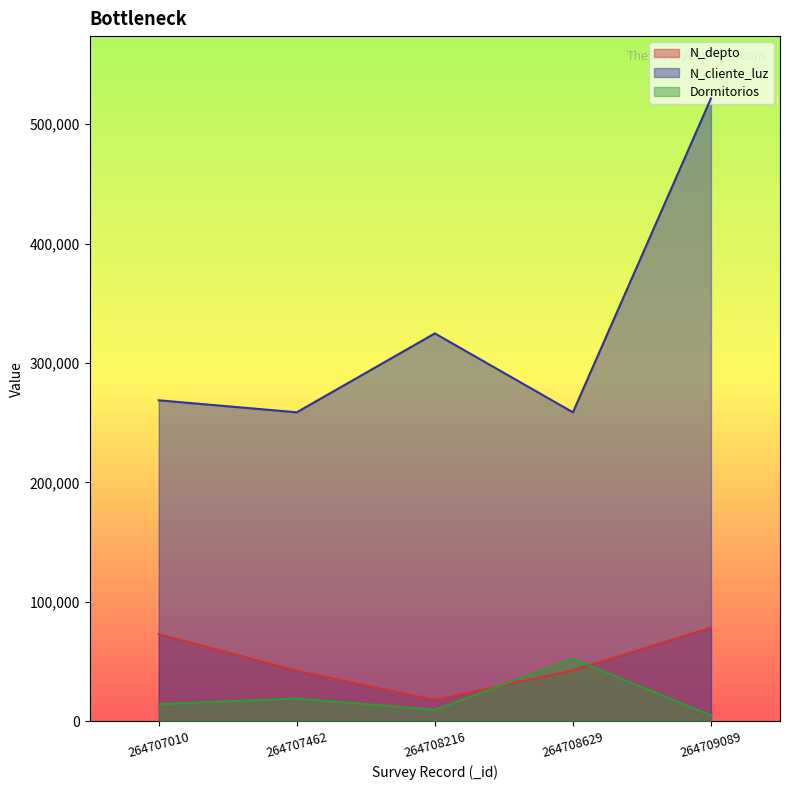

What is the value of the Dormitorios point at the 4th from the left?

52156.6